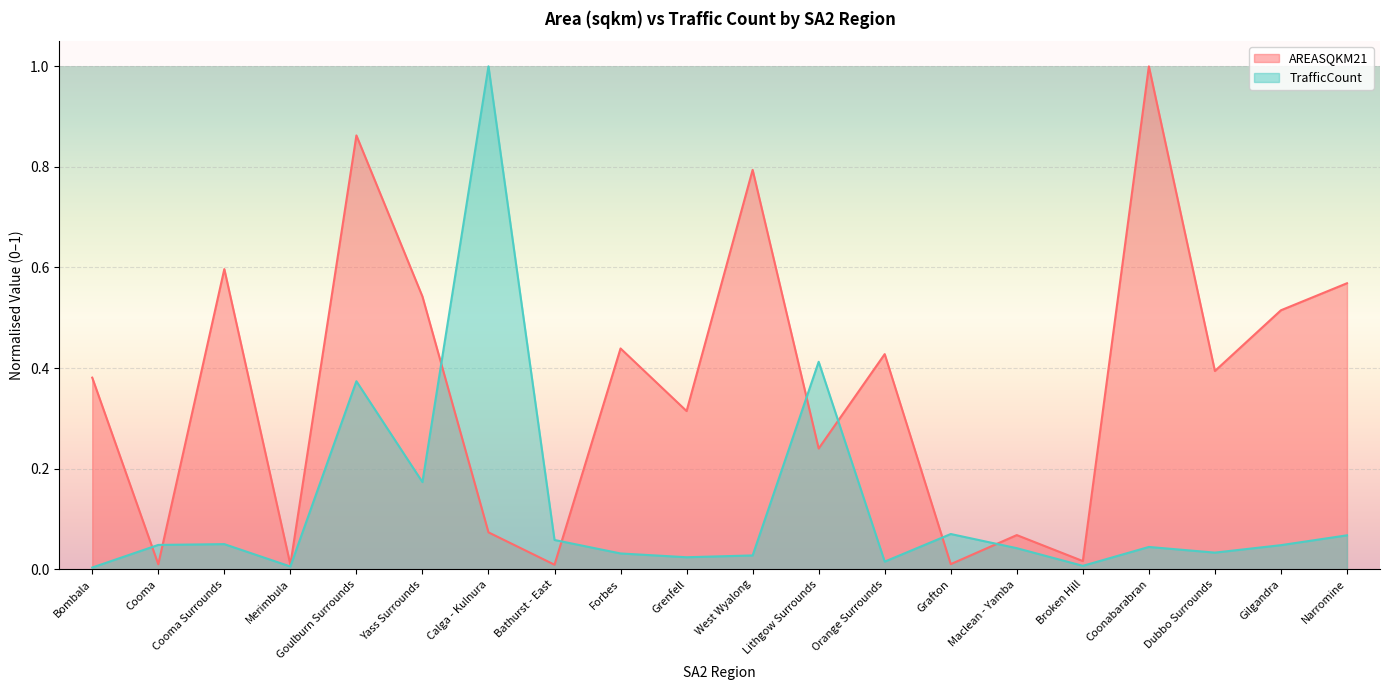

What is the average value of the AREASQKM21 series?

0.4